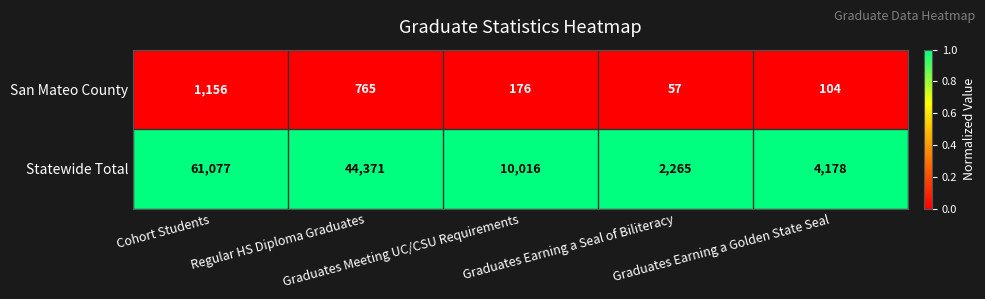

At Cohort Students, list the series in order from largest to smallest.

Statewide Total, San Mateo County